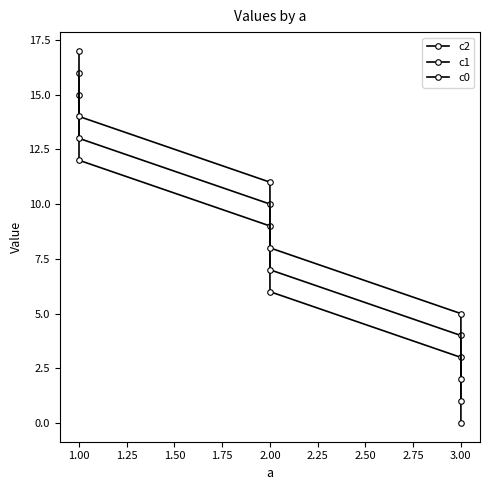

What is the sum of all c2 values?

45